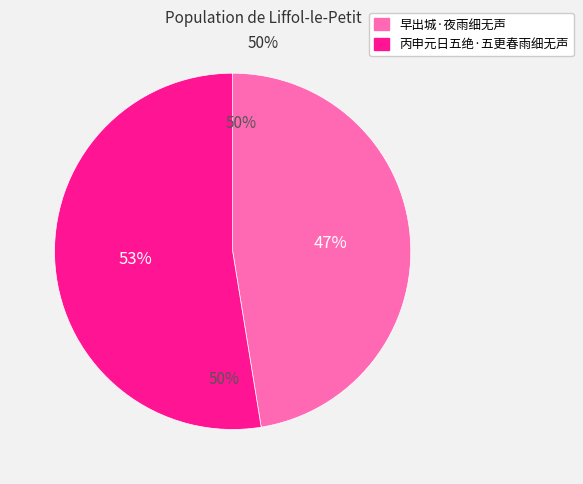

What percentage is the 早出城·夜雨细无声 slice, to the nearest percent?

47%